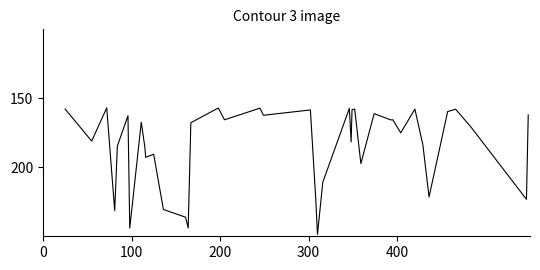

What is the smallest value displayed?

156.9